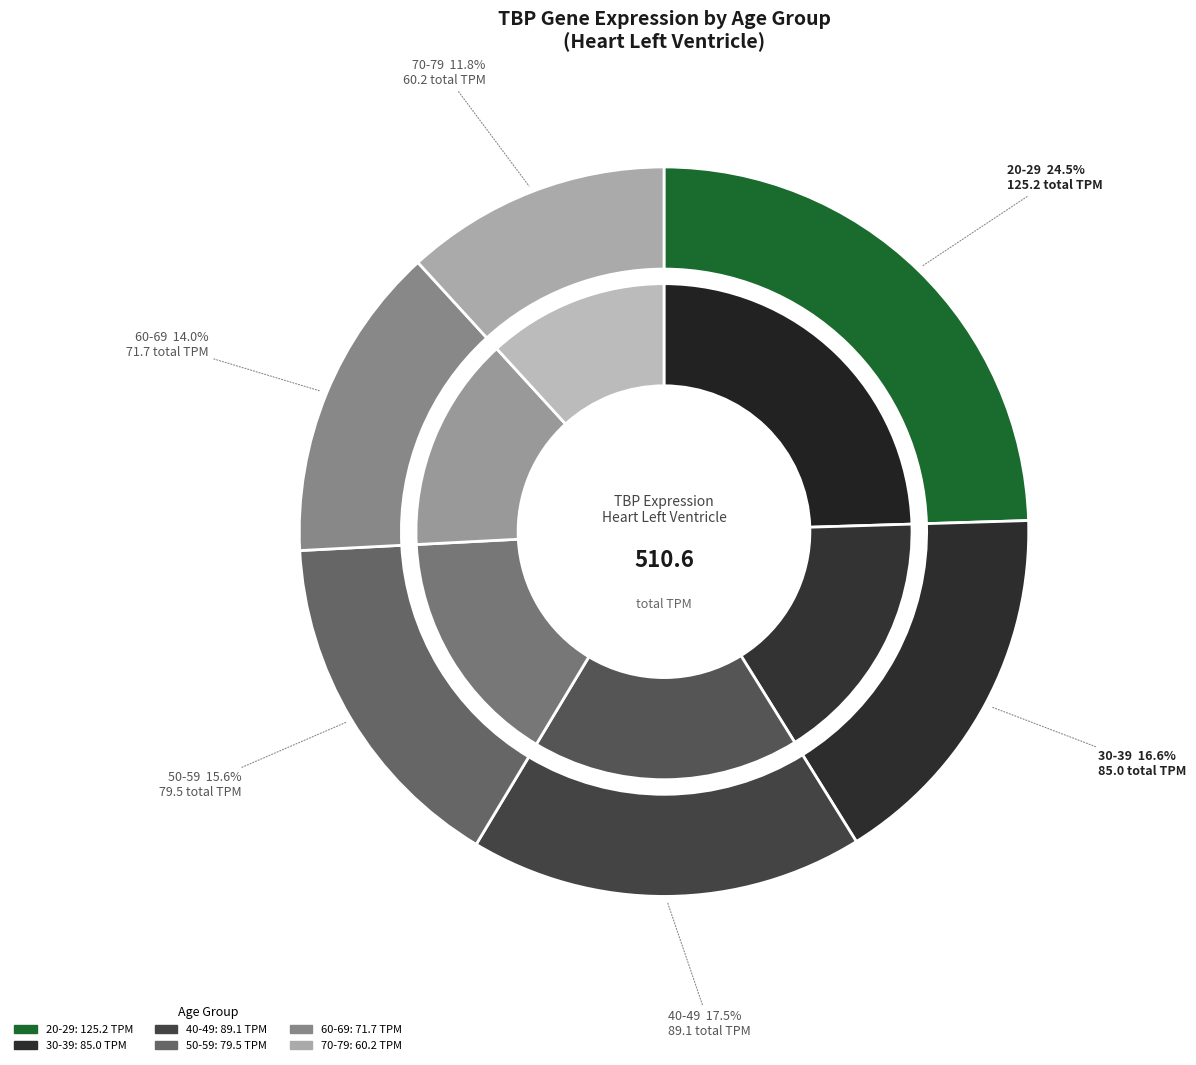

Is it true that 10 is 2% of the pie?

True